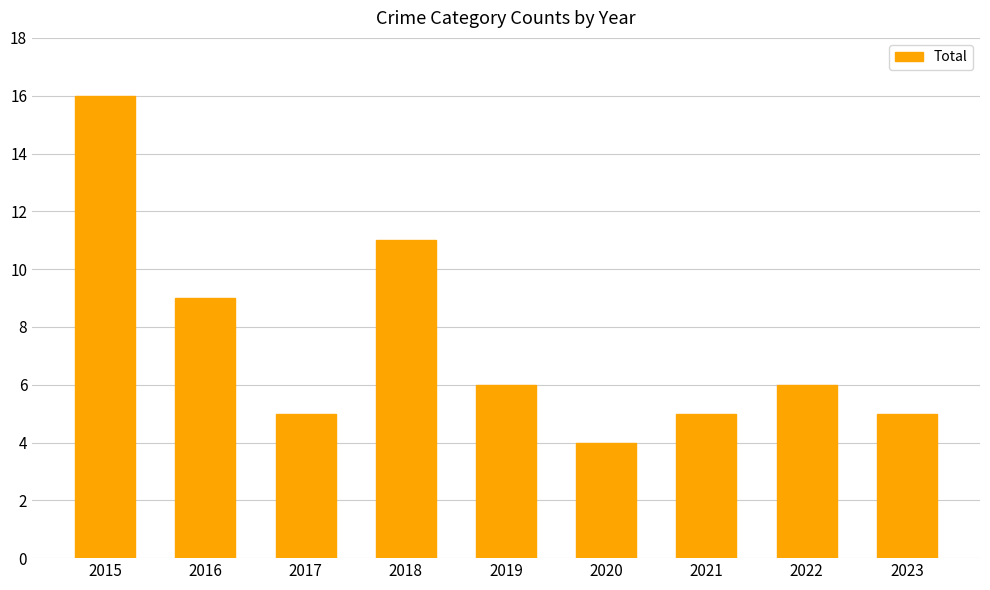

Reading right to left, what are all the values shown in this chart?

5	6	5	4	6	11	5	9	16